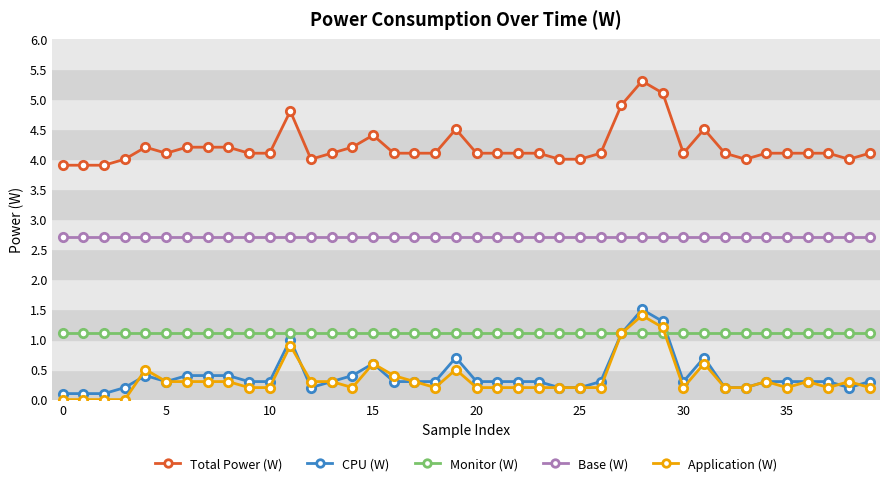

What is the greatest value displayed?

5.3